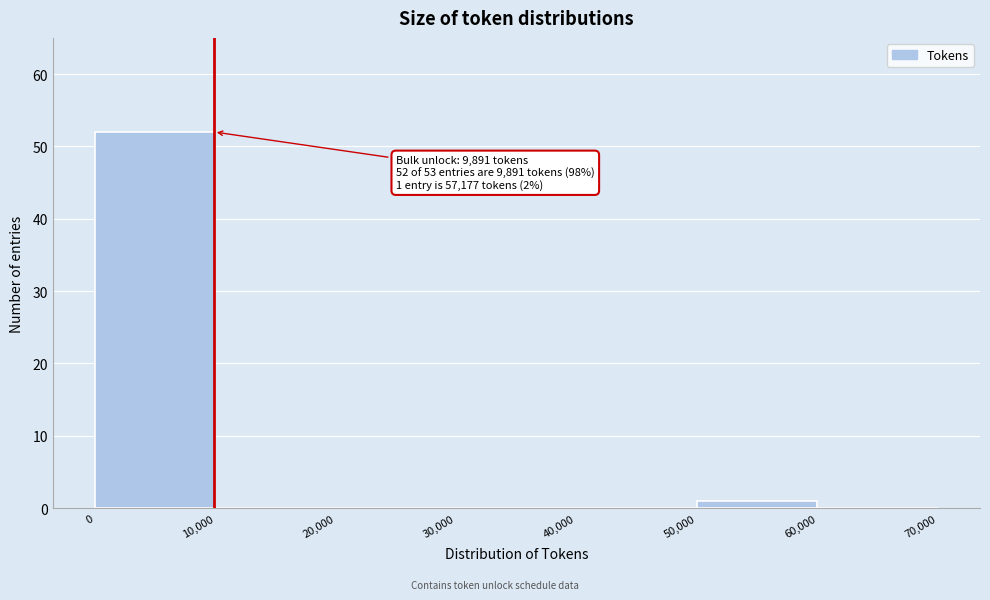

Over which range of the x-axis is the bar tallest?

0 to 10,000